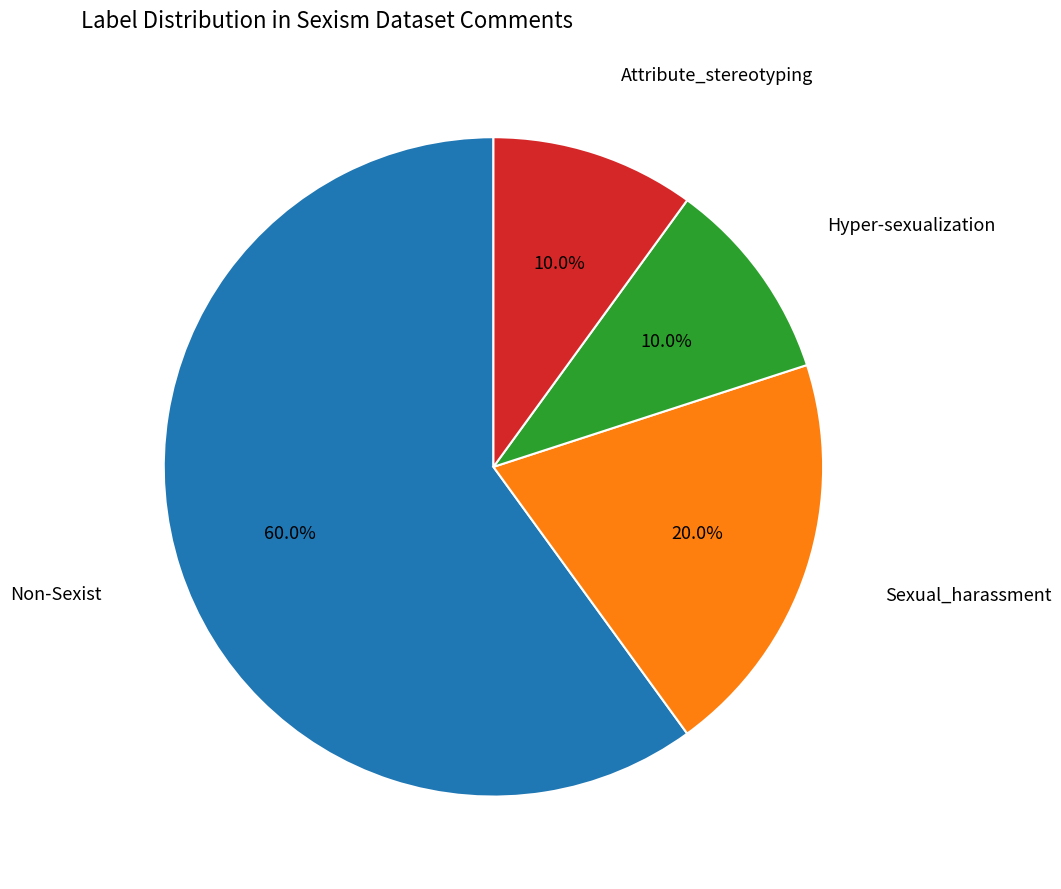

To the nearest percent, what is the average slice percentage?

25%